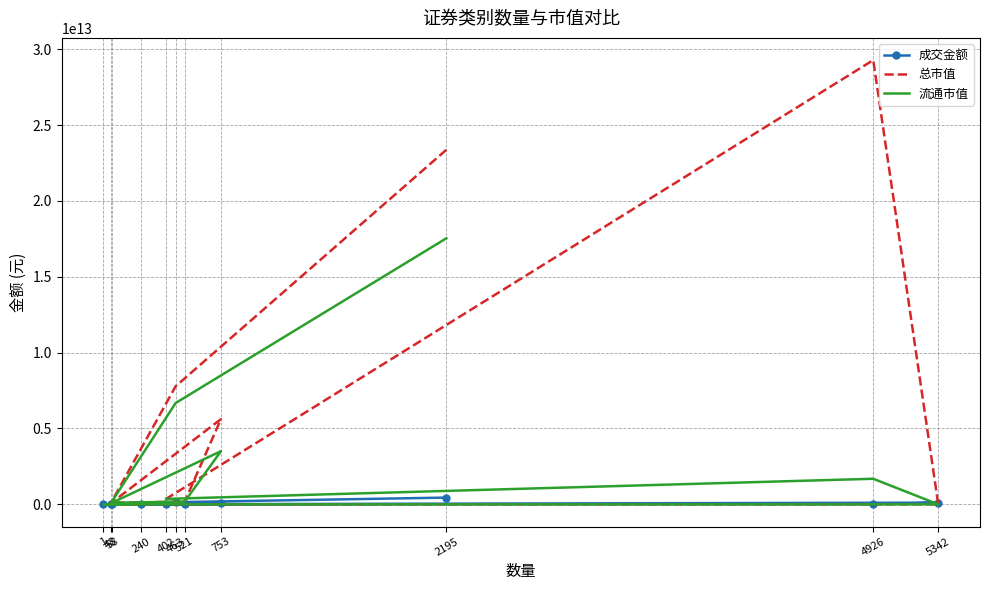

In 总市值, how many points are lower than both neighbors (excluding endpoints)?

2